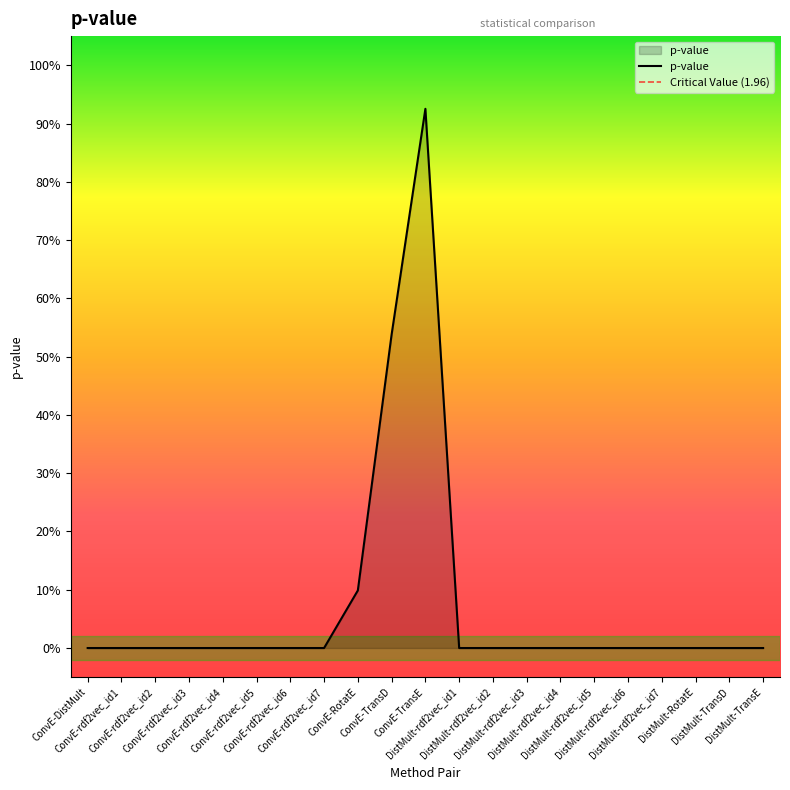

What is the difference between the maximum and minimum values?

0.9